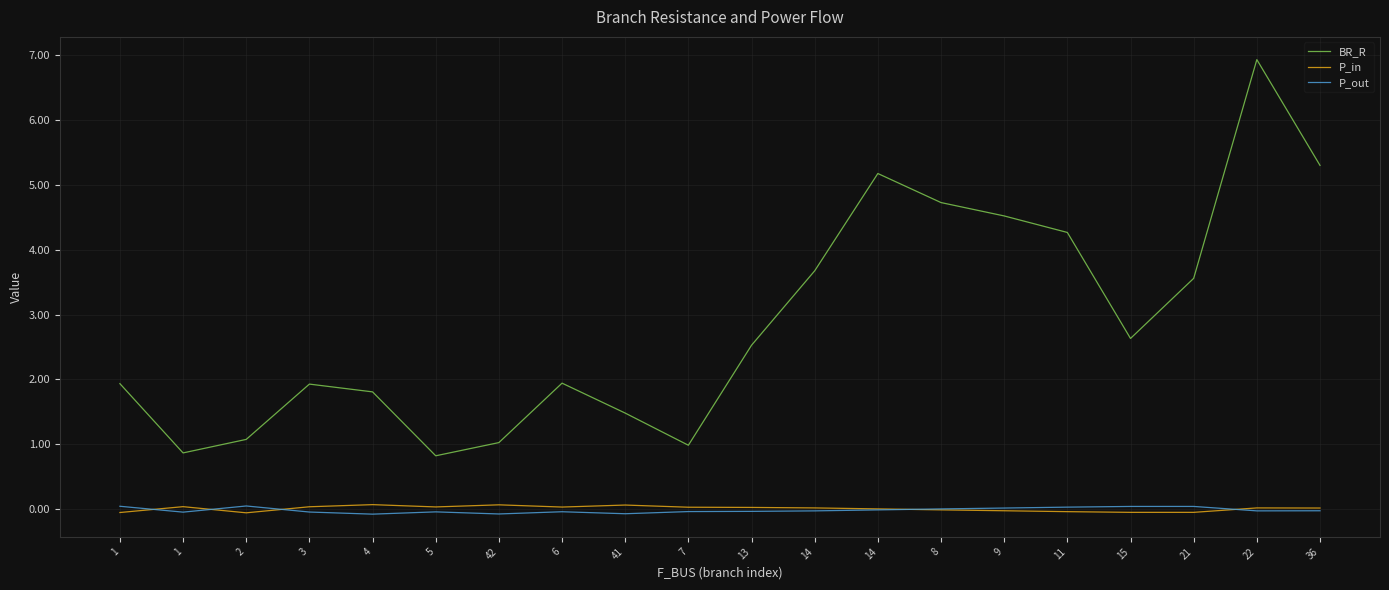

What are all the series names shown in the legend?

BR_R, P_in, P_out